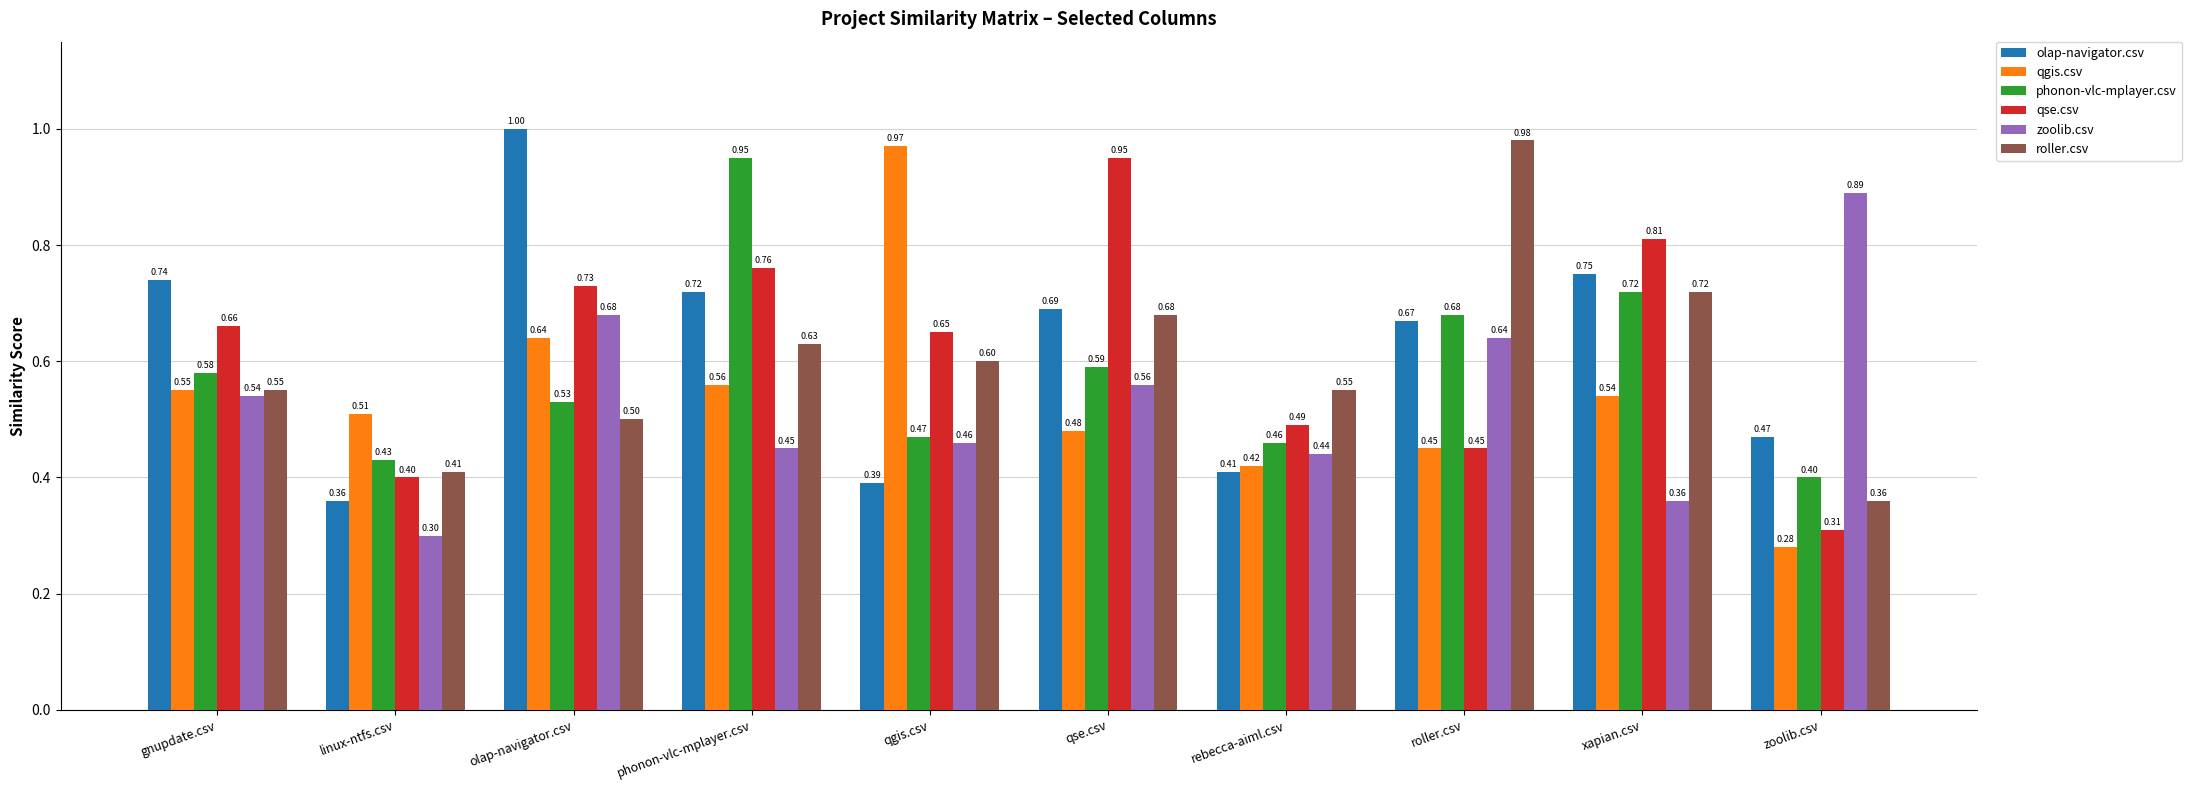

Which category has the lowest value across all series?

zoolib.csv